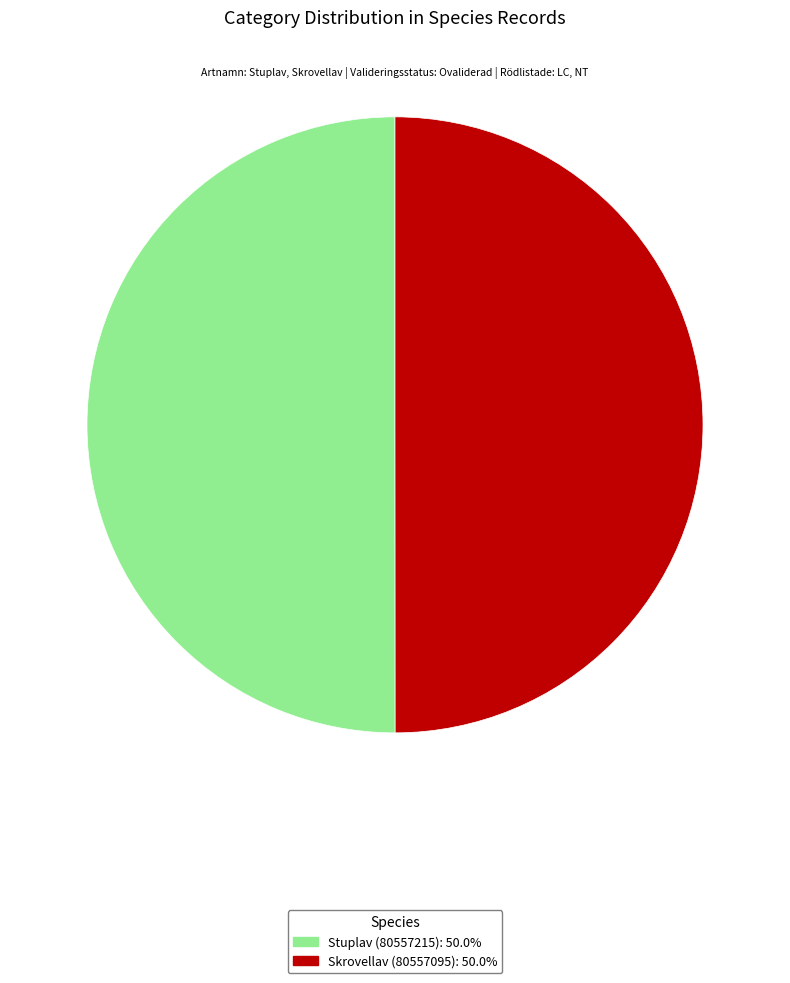

What is the ratio of the value at Stuplav (80557215): 50.0% to the value at Skrovellav (80557095): 50.0%?

1.0